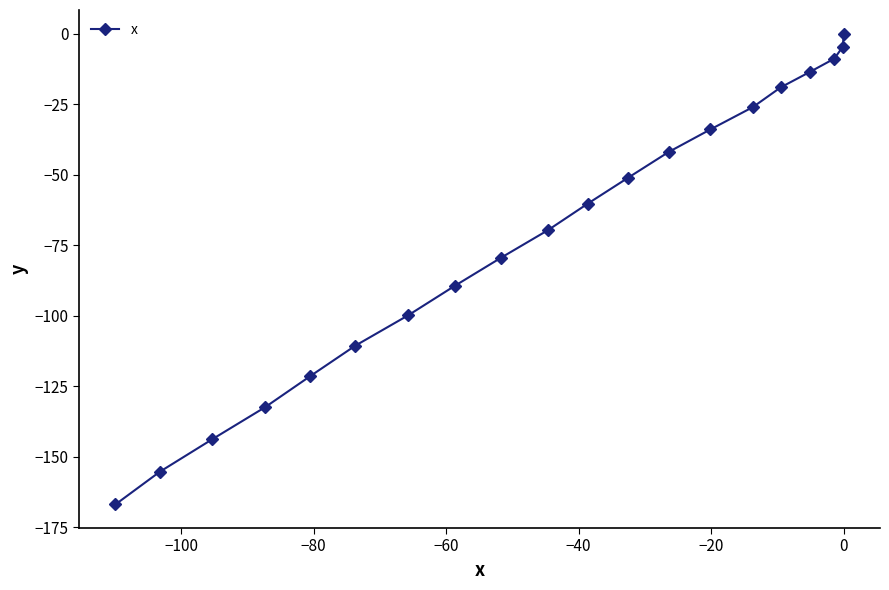

What is the value of the 1st point from the left?

-167.0